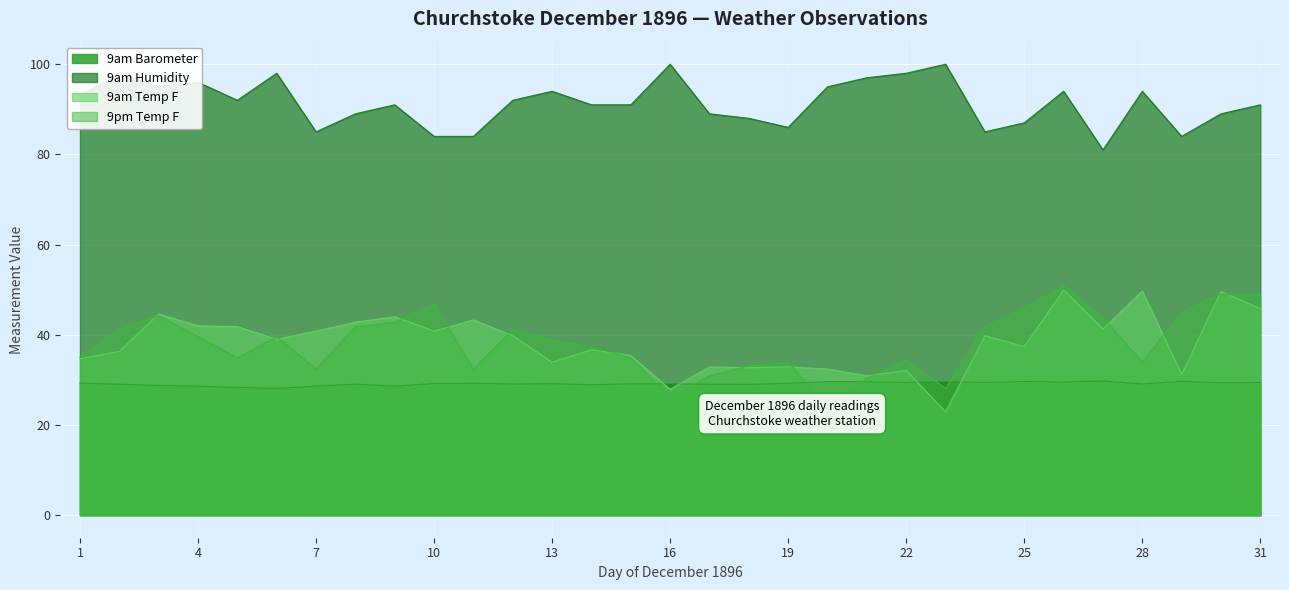

Between 8 and 11, which series saw the biggest shift?

9pm Temp F